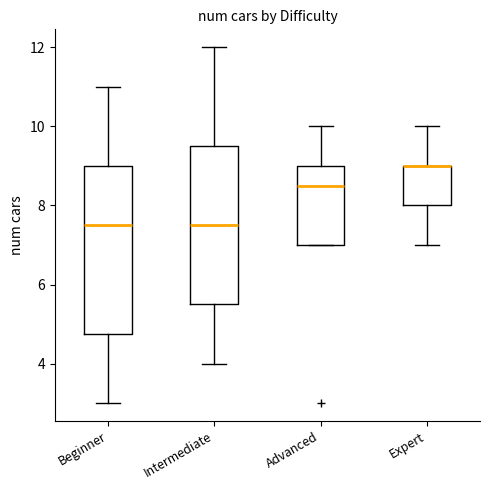

Comparing the boxes themselves (not the whiskers), which one is the tallest?

Beginner